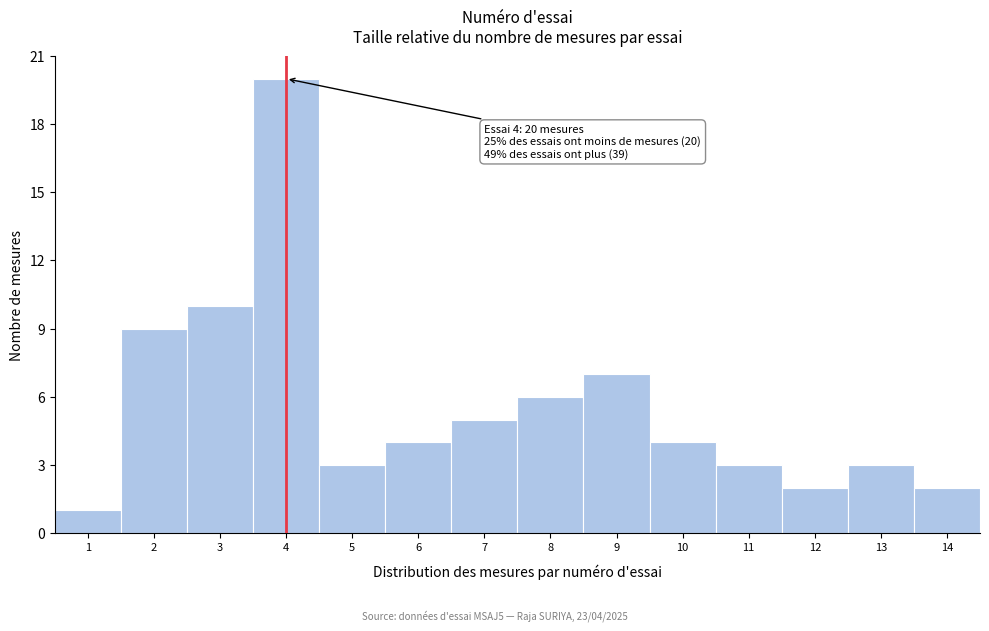

Over which range of the x-axis is the bar tallest?

3.5 to 4.5